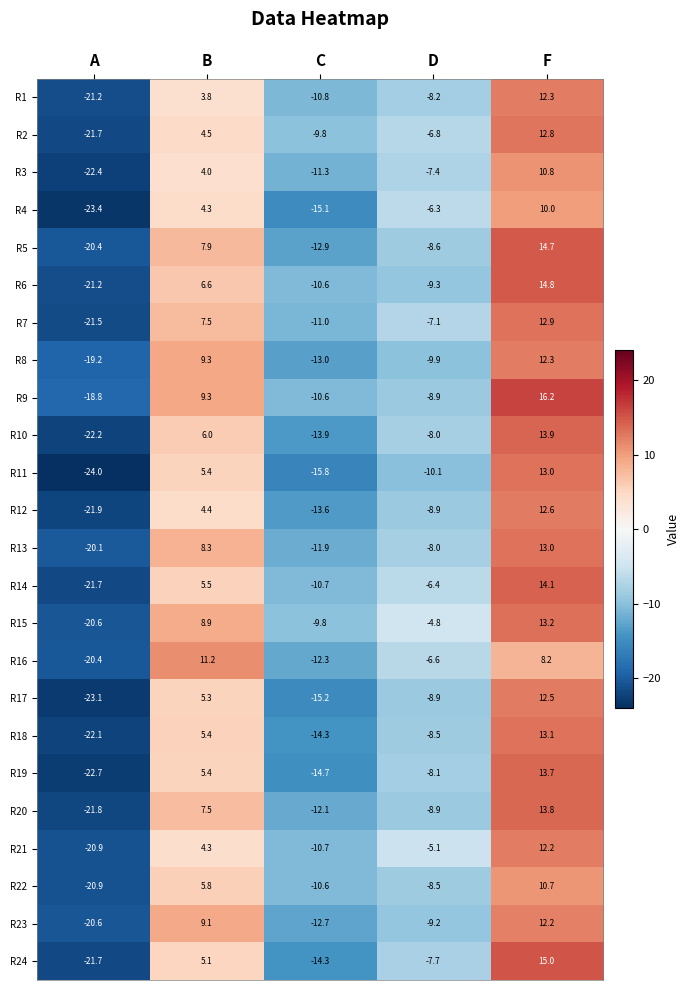

How many distinct data groups are displayed?

24